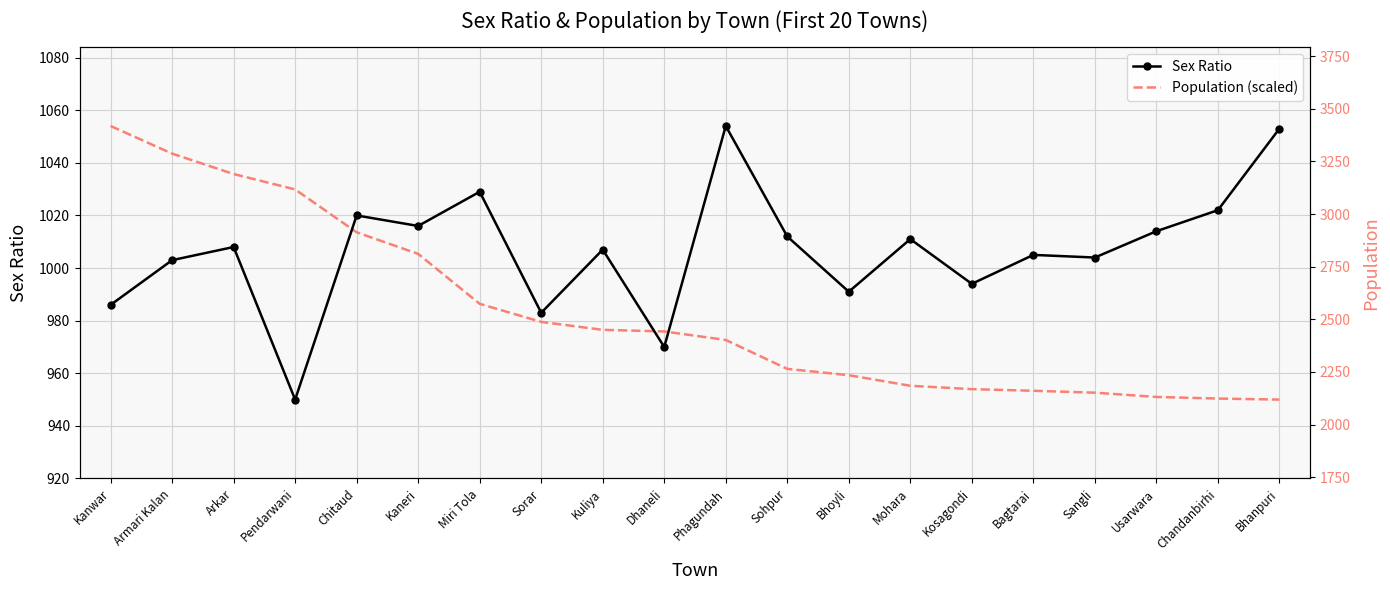

Where is Sex Ratio nearest to the value 1002?

Armari Kalan